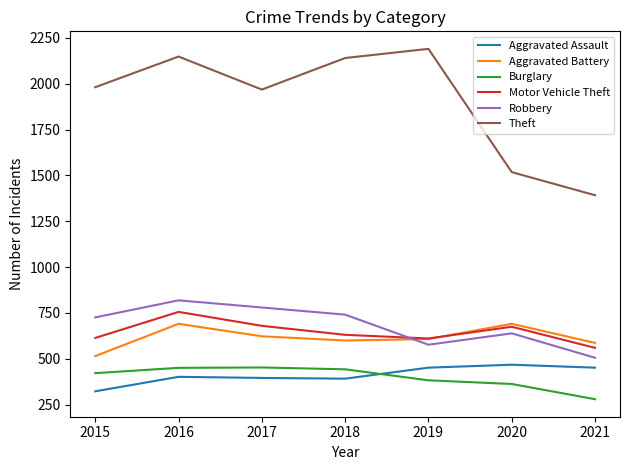

Where do Aggravated Battery and Robbery first cross each other?

2018 and 2019